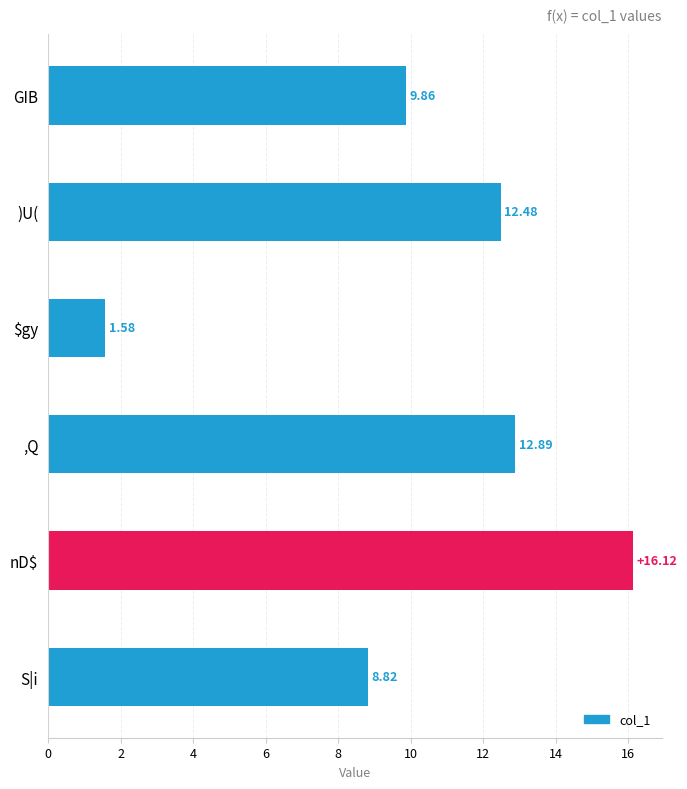

Which has a higher value, ,Q or GIB?

,Q